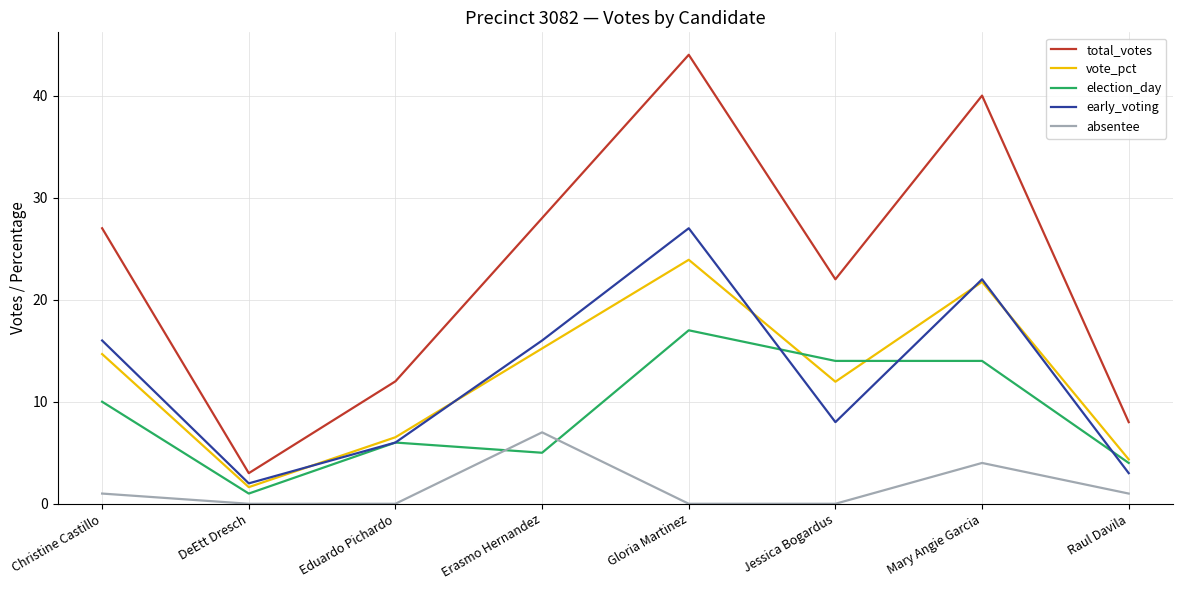

Read the total_votes value at Jessica Bogardus.

22.0